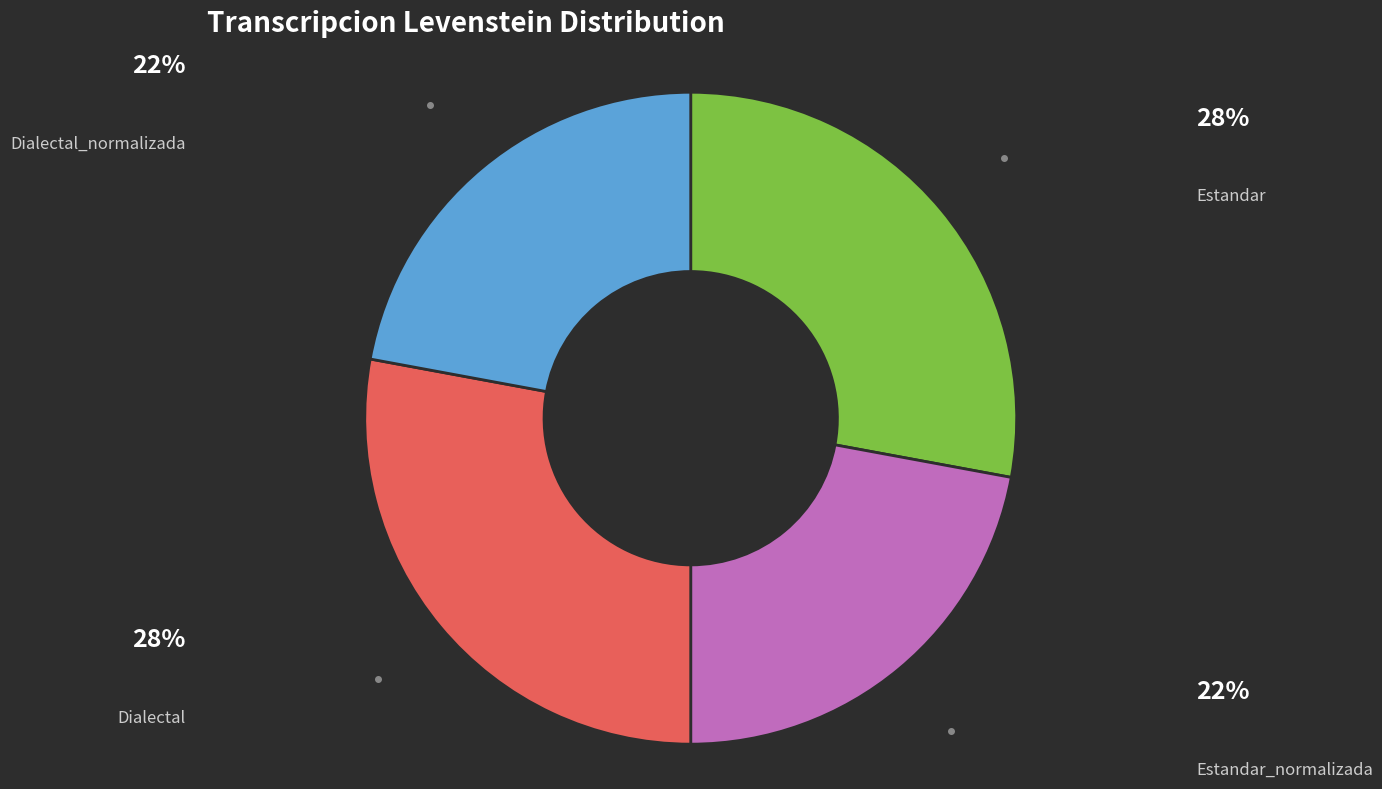

Is there any slice that represents more than half of the pie?

No